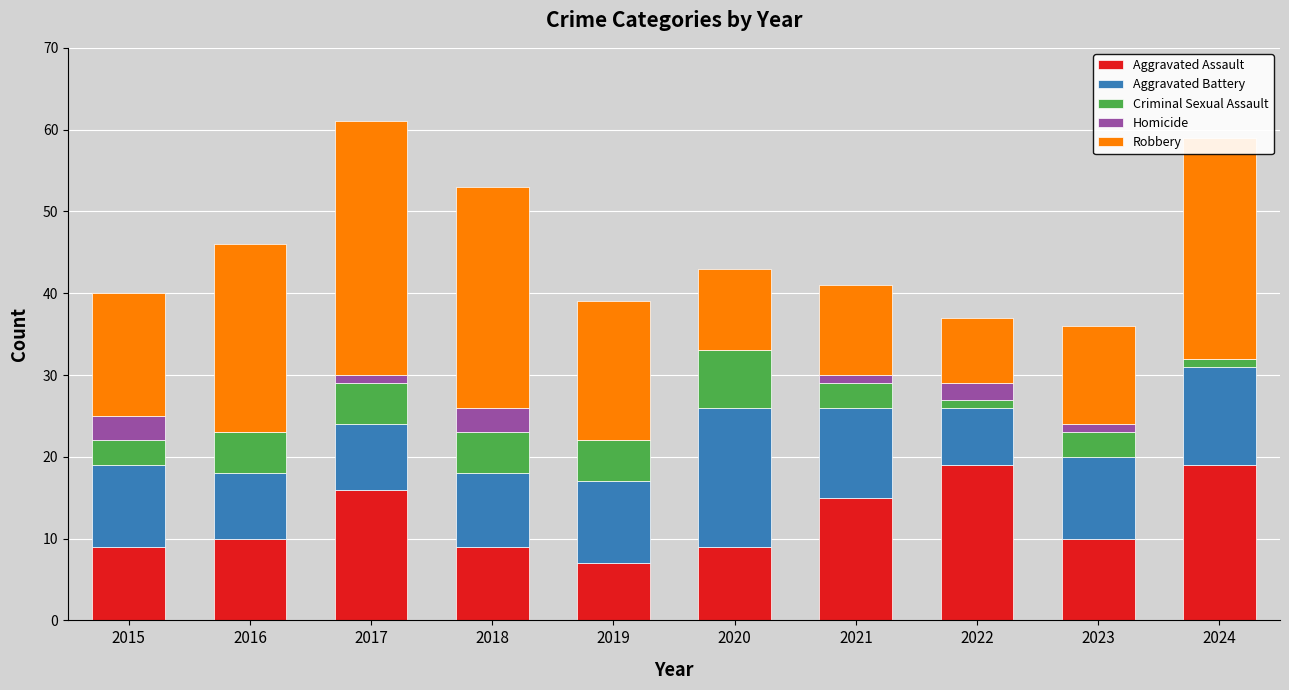

What is the sum of all Aggravated Assault values?

123